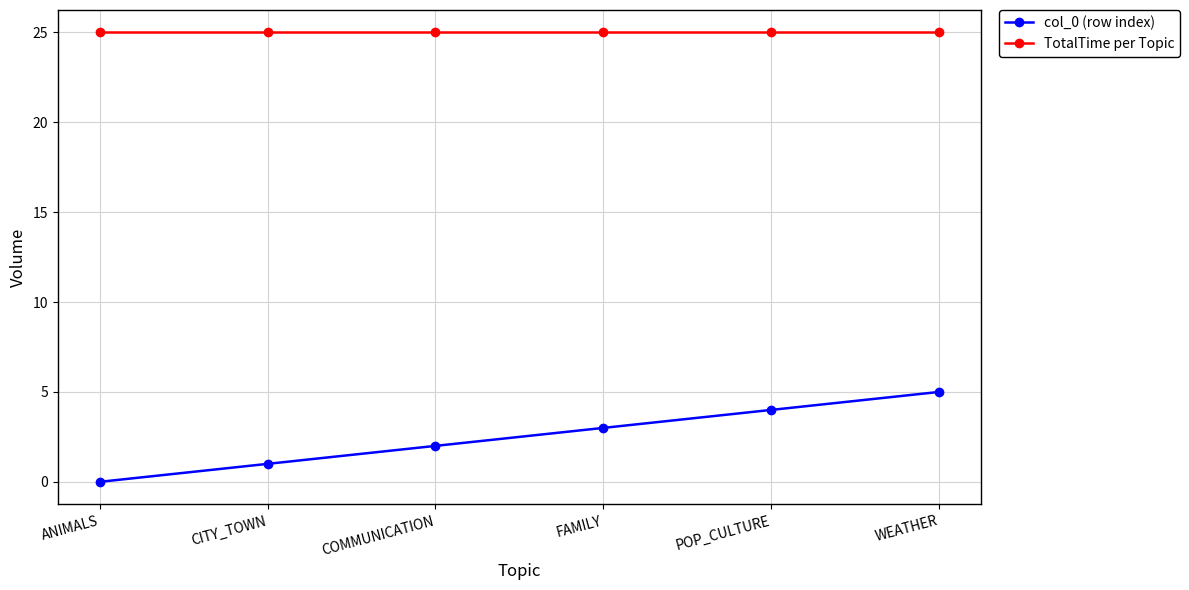

What is the maximum value for TotalTime per Topic?

25